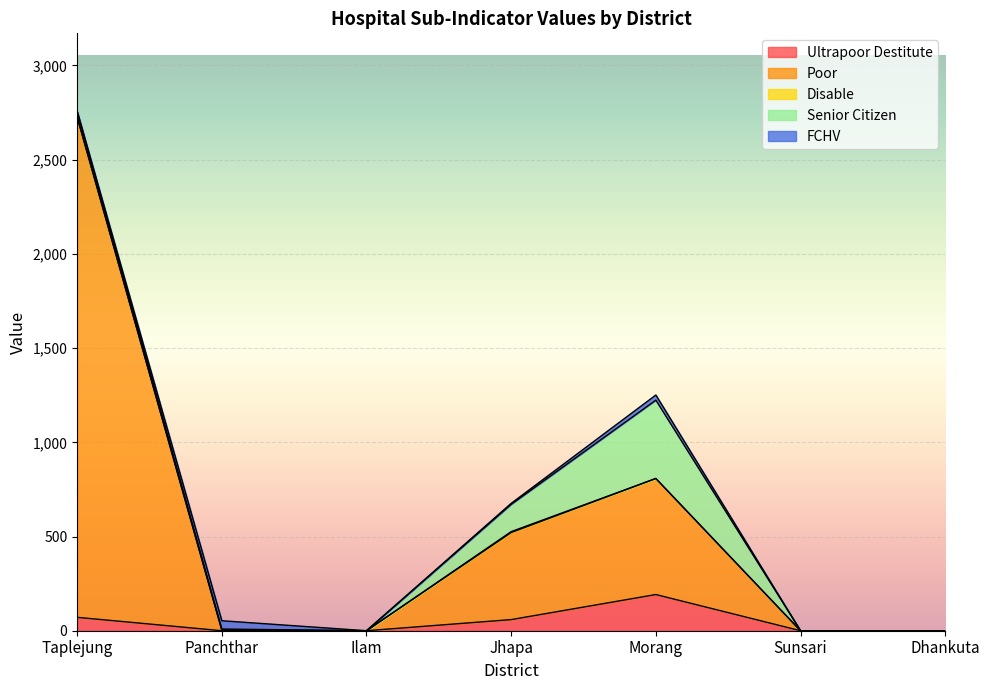

True or false: Ultrapoor Destitute and Disable intersect in this chart.

False